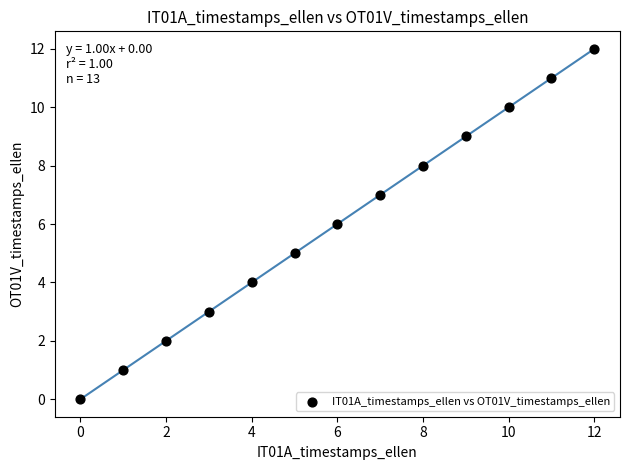

What is the range of Y values (max minus min)?

12